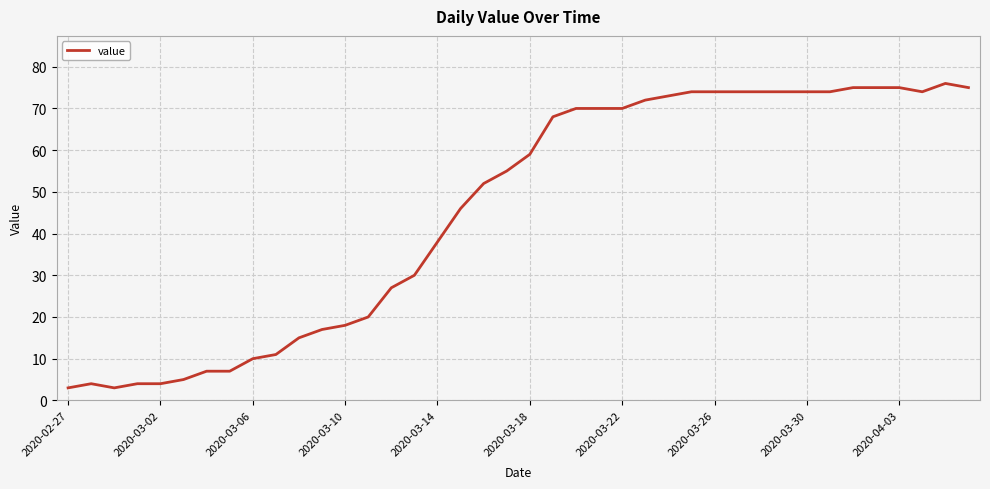

What is the greatest value displayed?

76